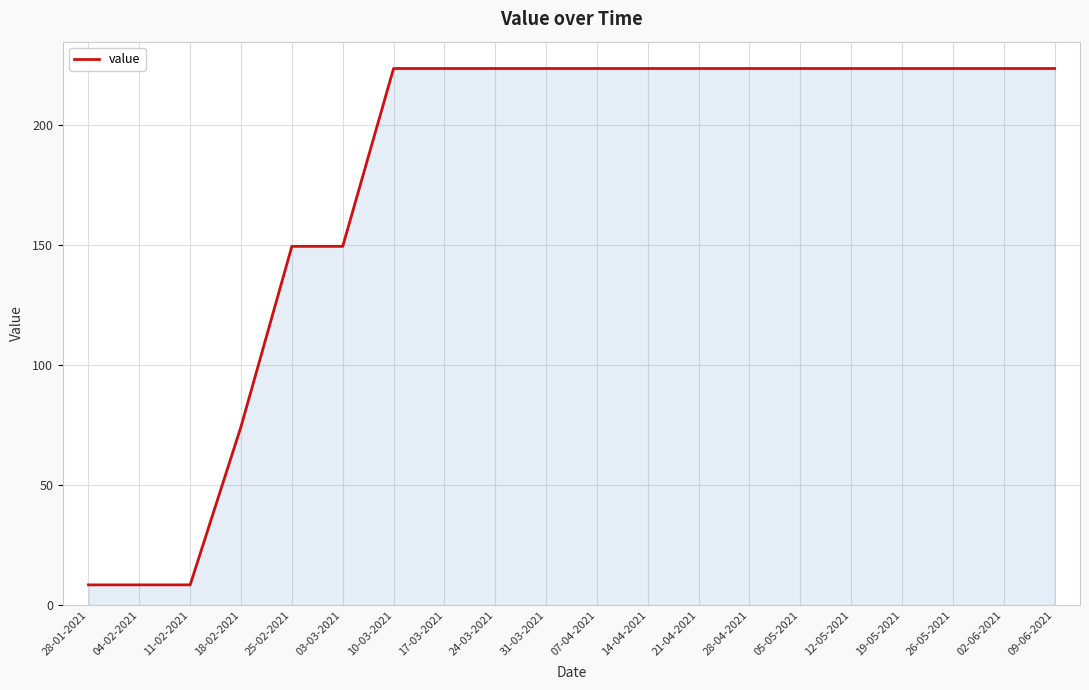

What is the sum of all values?

3529.7